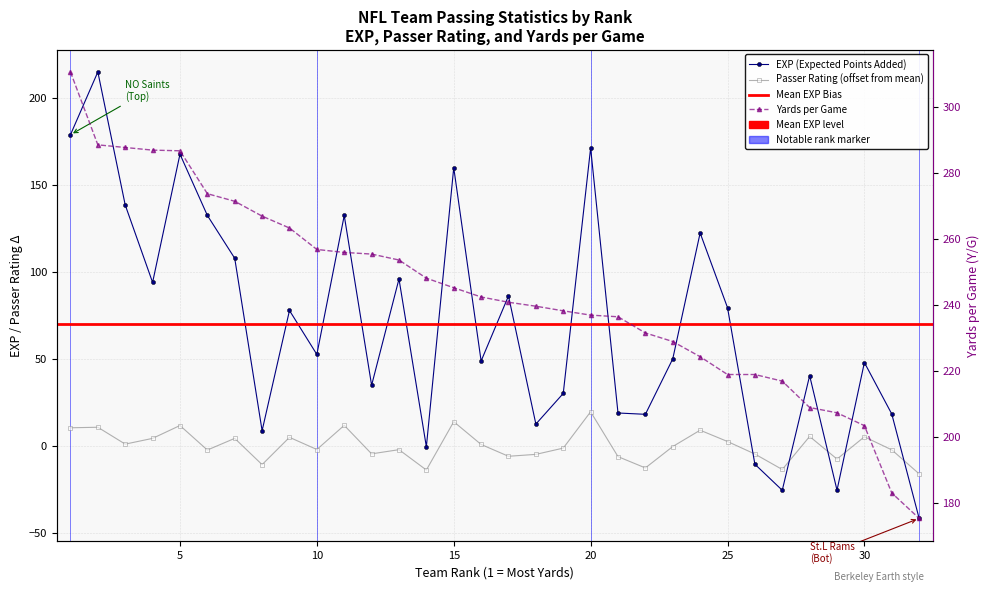

Is it true that Y_G equals 113.2 at EXP?

False